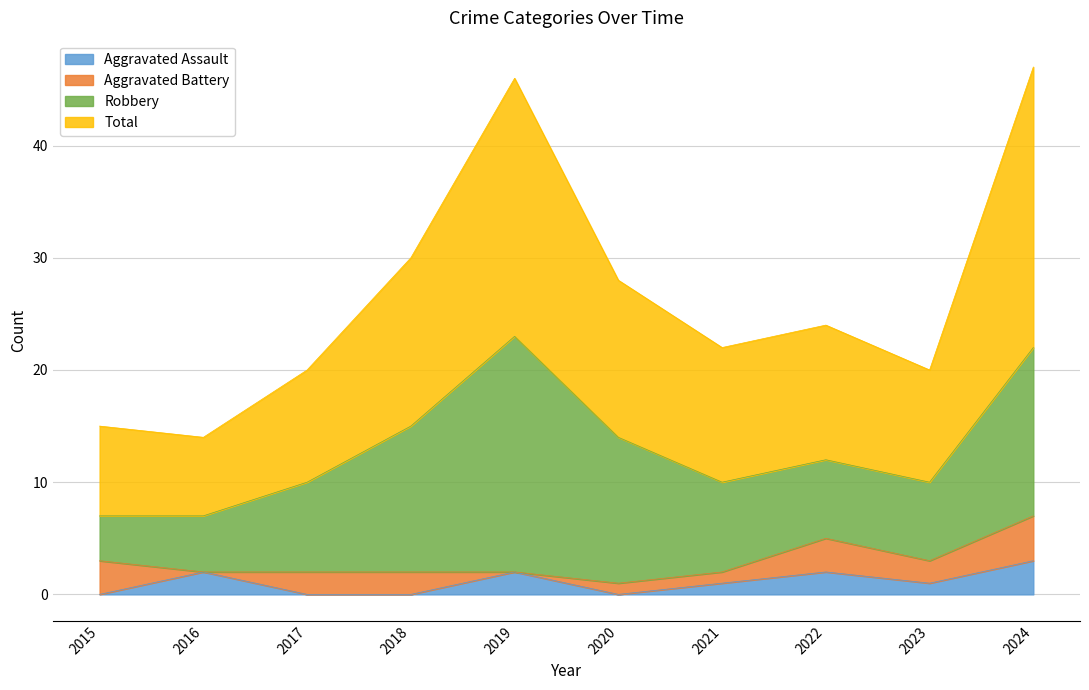

Which series changed the most between 2019 and 2021?

Total